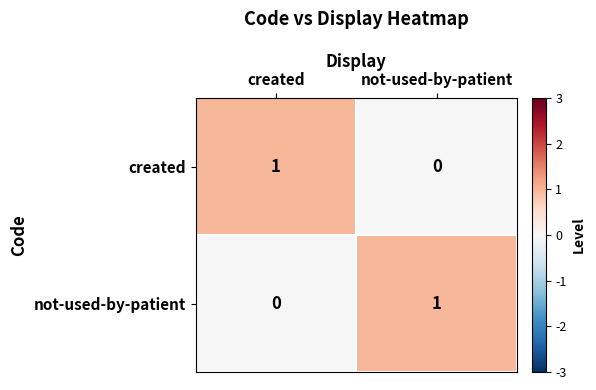

Is it true that not-used-by-patient equals 0 at created?

True